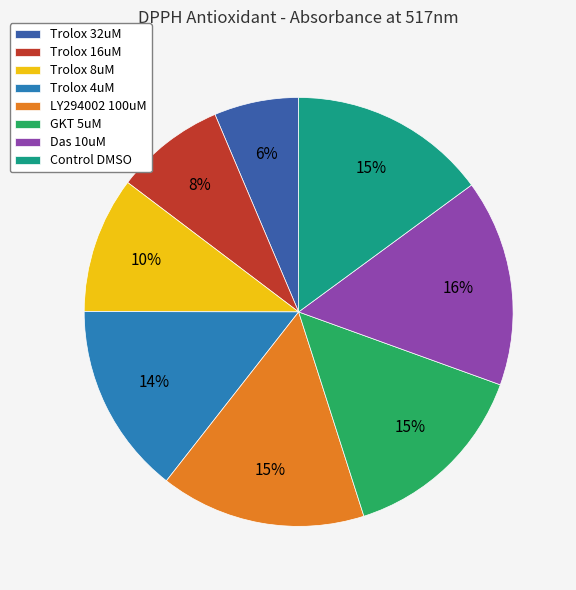

What percentage is the LY294002 100uM slice, to the nearest percent?

15%